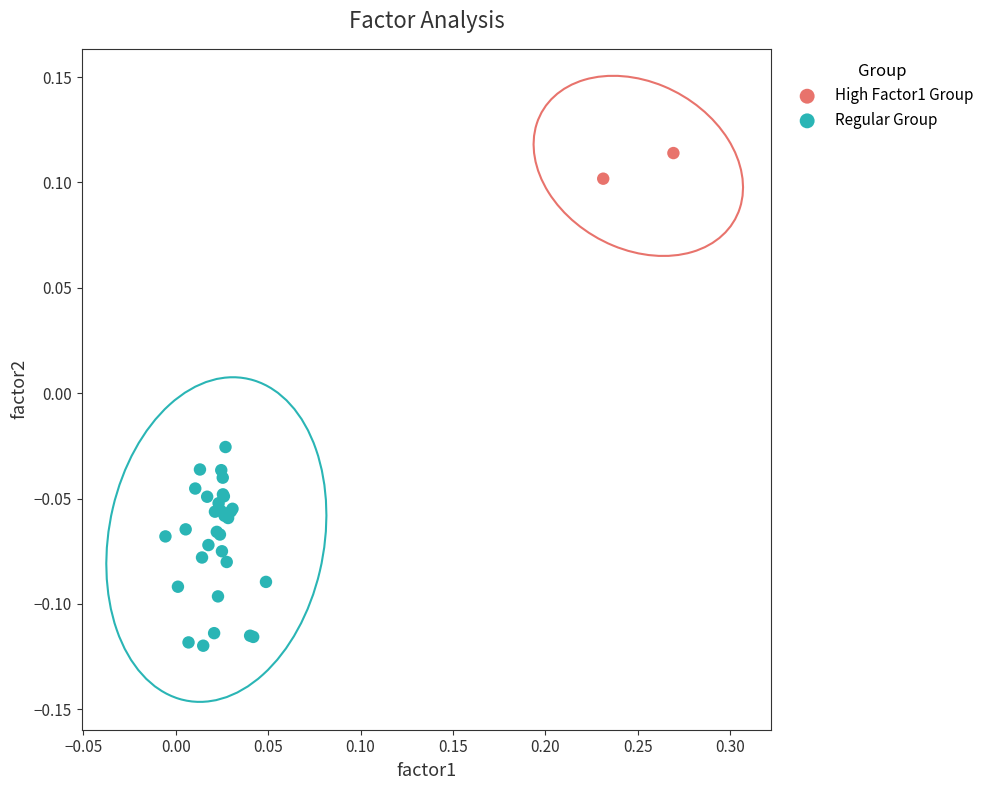

Which series reaches the maximum Y coordinate?

High Factor1 Group